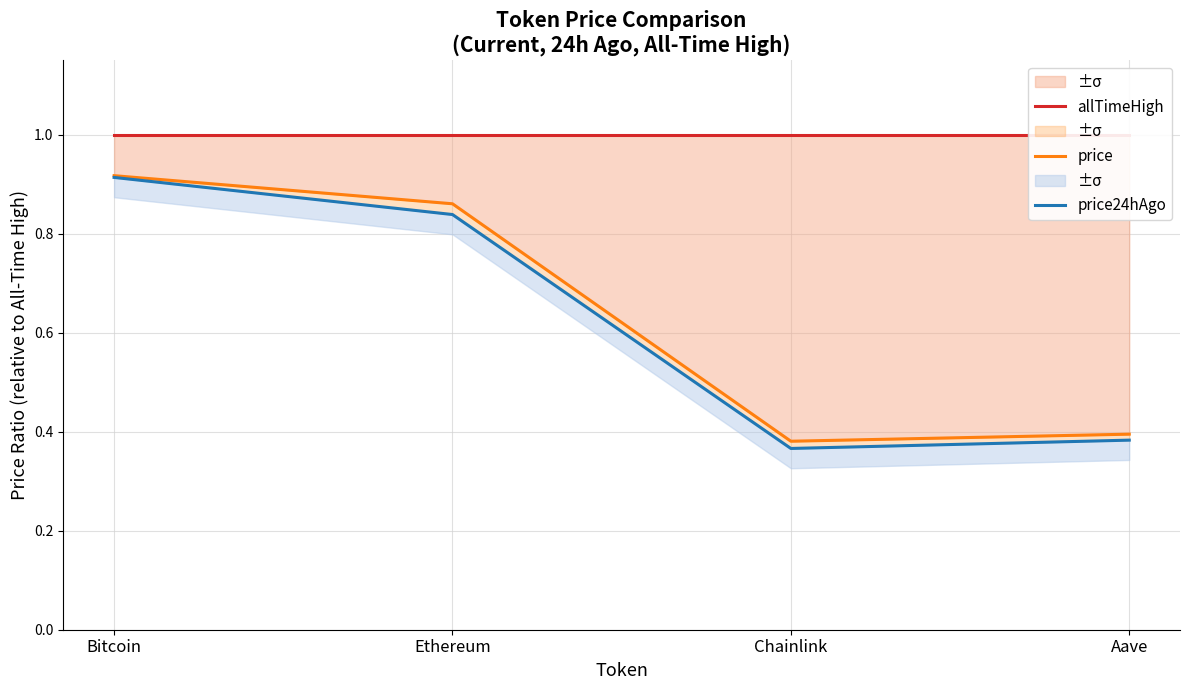

Rank the categories by price value from highest to lowest.

Bitcoin, Ethereum, Aave, Chainlink